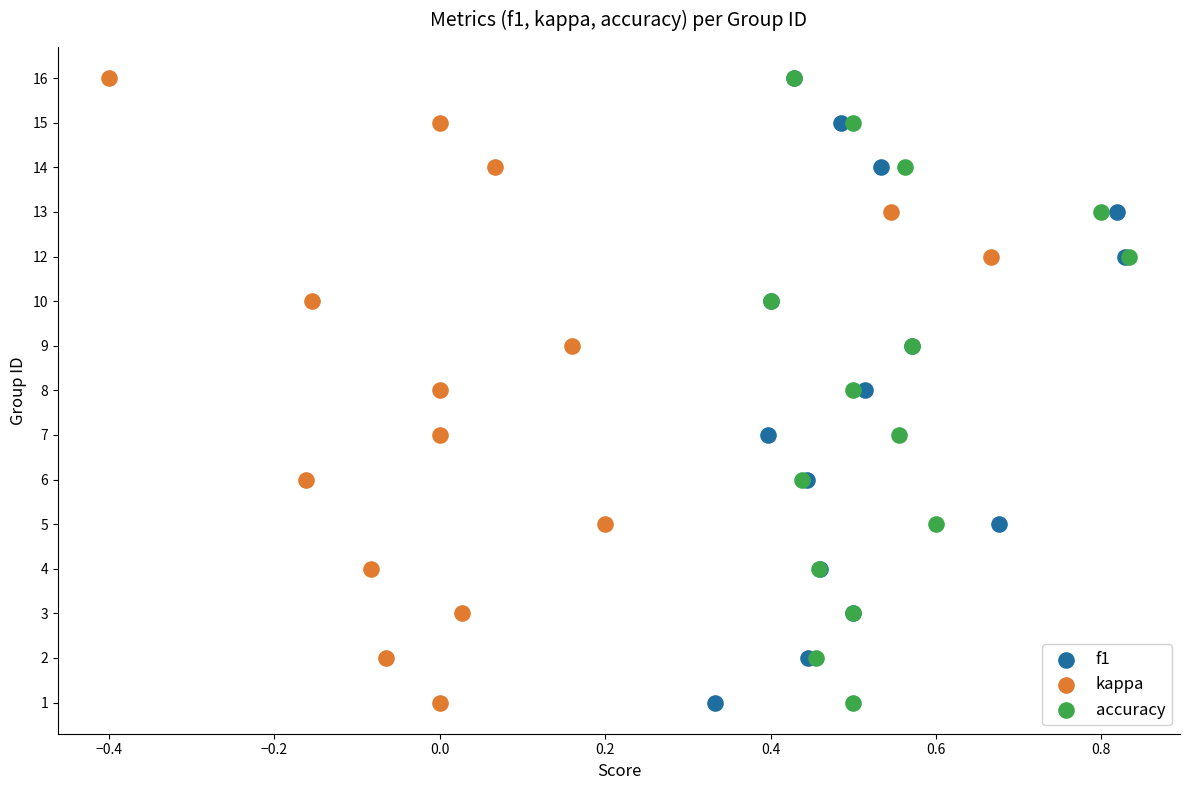

Which series reaches the minimum Y coordinate?

f1